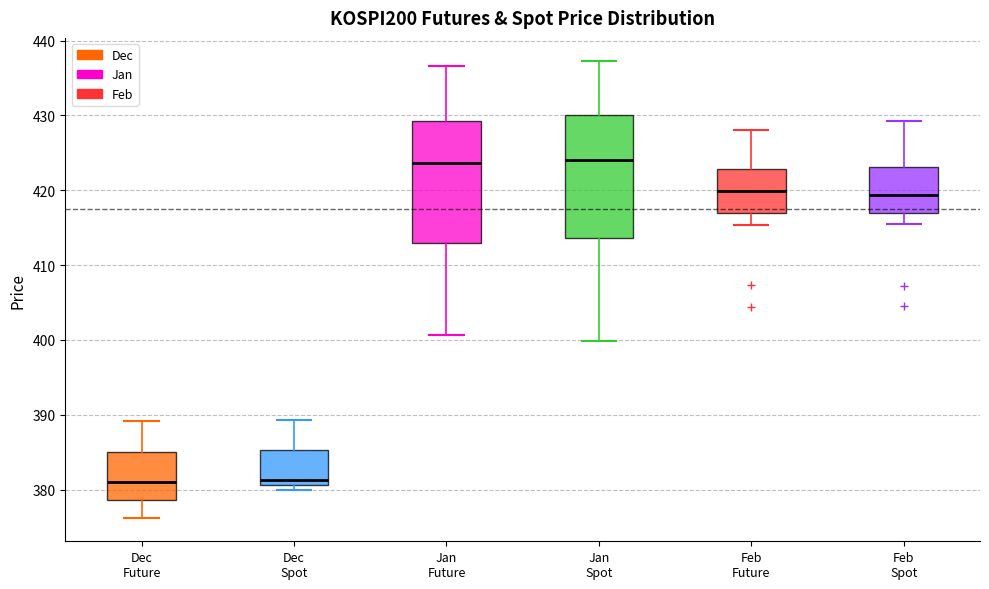

Reading left to right, transcribe this box plot: for each box, give where its median line is, the range the box spans, and where its two whiskers end, as read against the y-axis. The values are not printed on the chart, so give them approximately, as read against the axis.

Dec Future: median 381, box 379 to 385, whiskers 376 to 389
Dec Spot: median 381 (just above the box's lower edge), box 381 to 385, whiskers 380 to 389
Jan Future: median 424, box 413 to 429, whiskers 401 to 437
Jan Spot: median 424, box 414 to 430, whiskers 400 to 437
Feb Future: median 420, box 417 to 423, whiskers 415 to 428
Feb Spot: median 419, box 417 to 423, whiskers 415 to 429